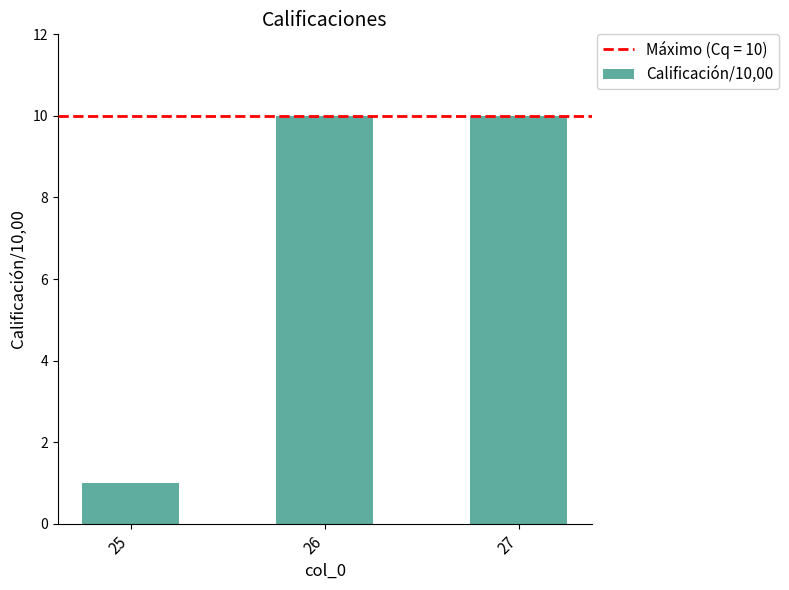

Is it true that the value at 25 is 1?

True